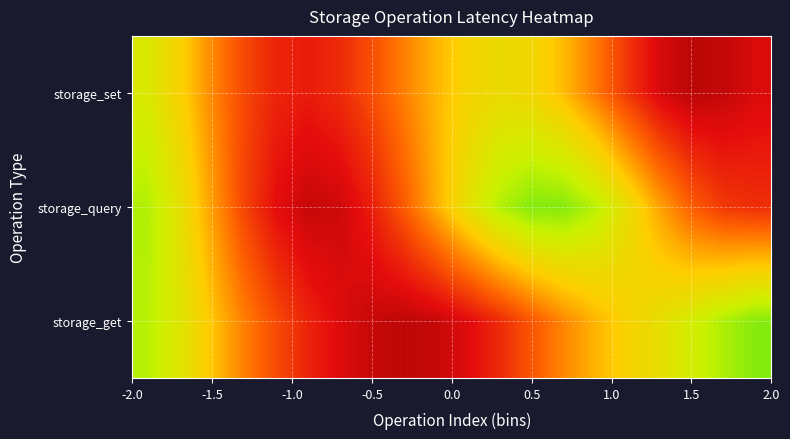

Which series has the largest total across all categories?

storage_set